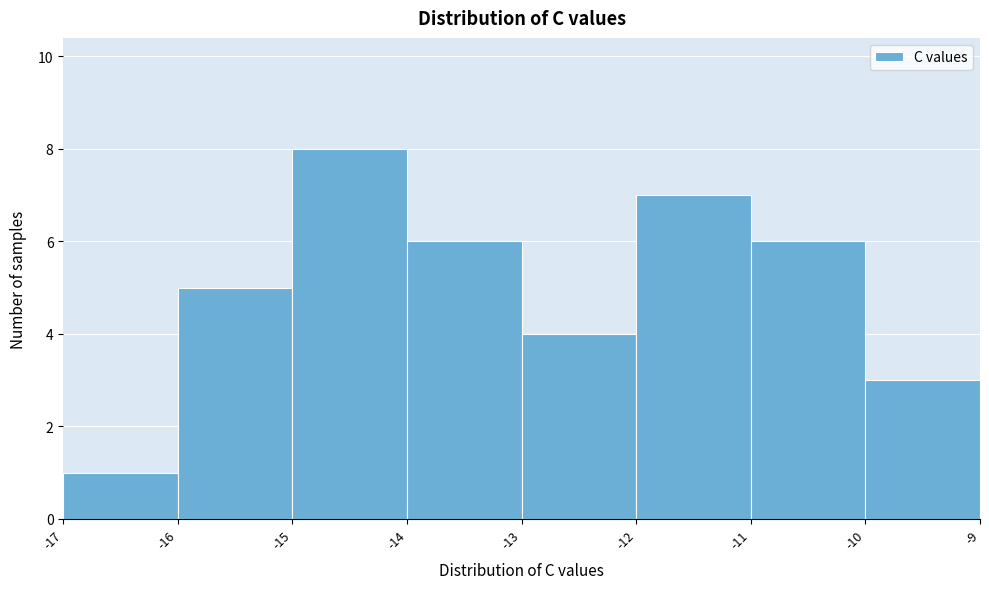

Which range on the x-axis has the tallest bar?

-15 to -14